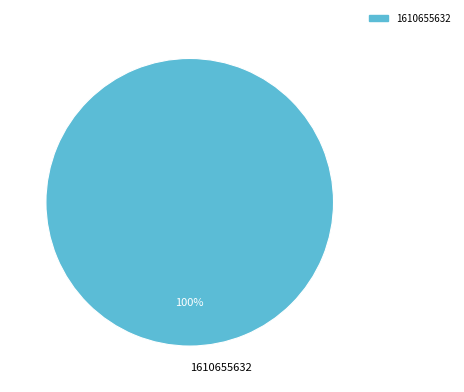

Rank the categories by value from highest to lowest.

1610655632